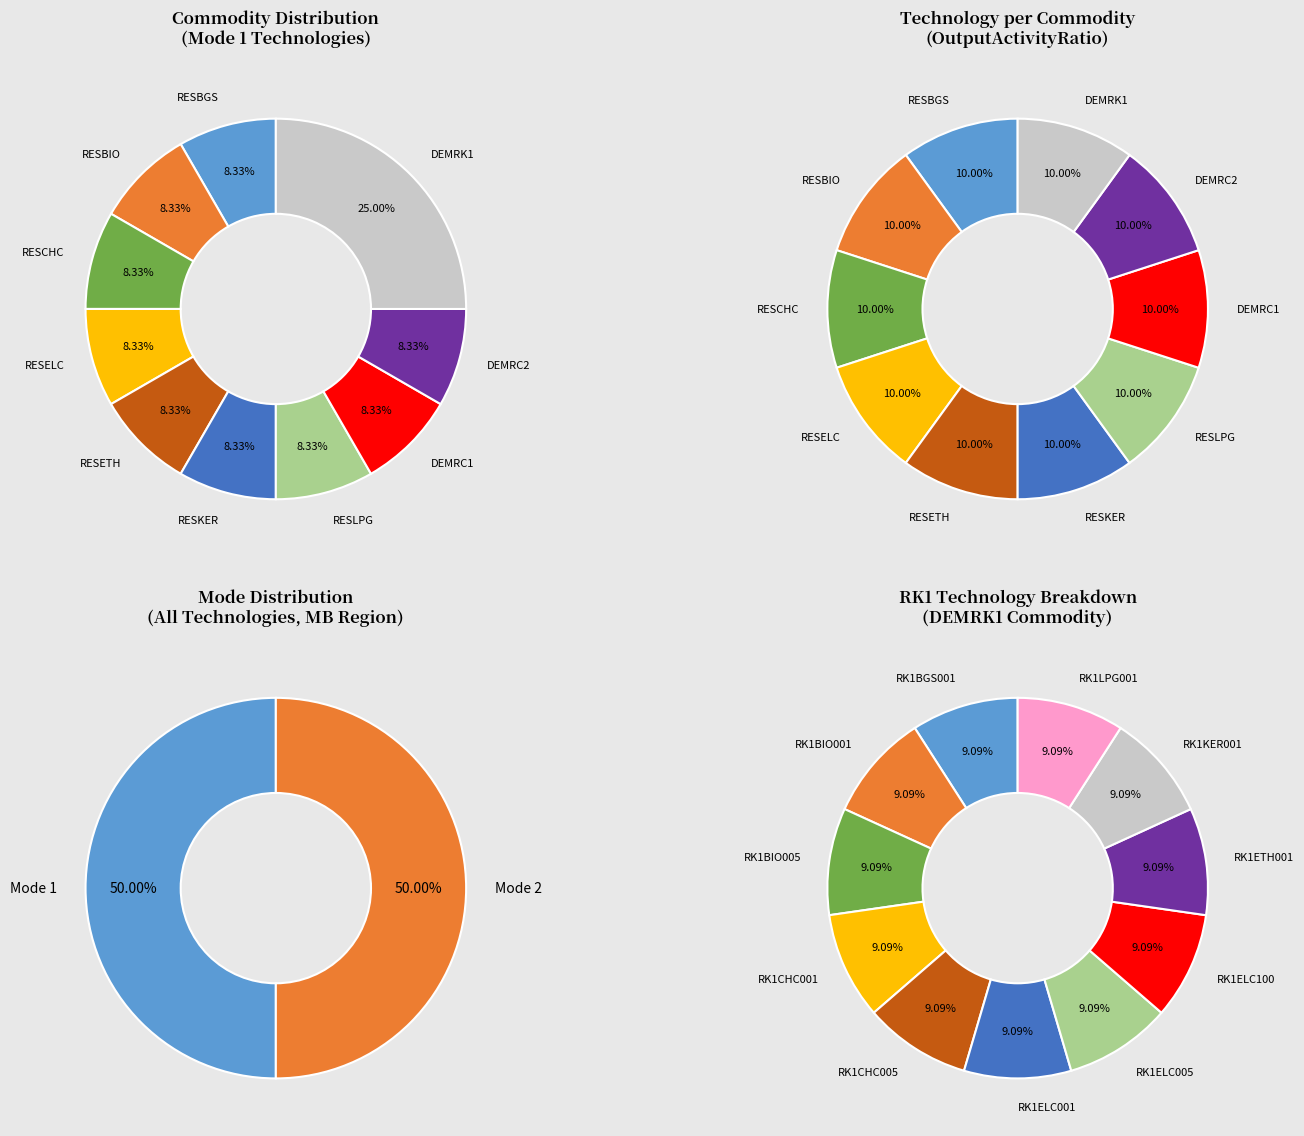

True or false: RK1BIO001 accounts for 20% of the total.

False